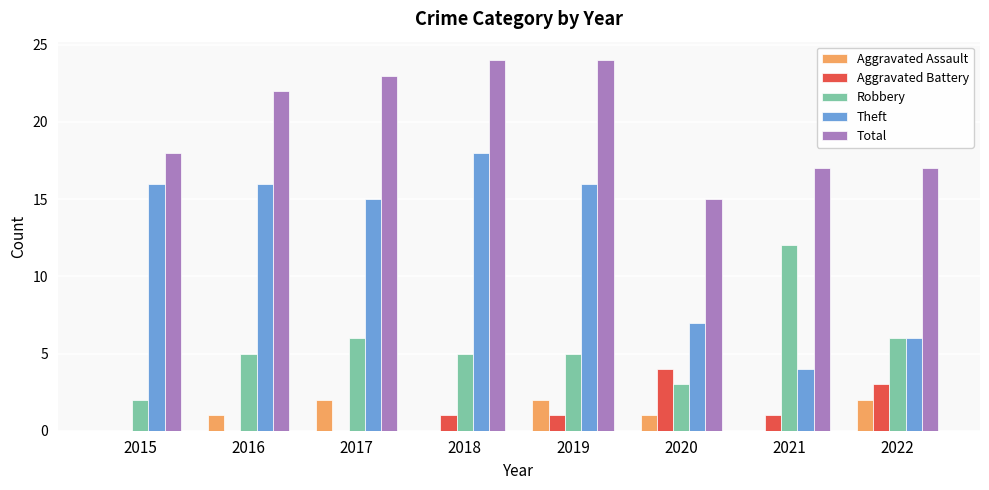

Which series has the largest total across all categories?

Total